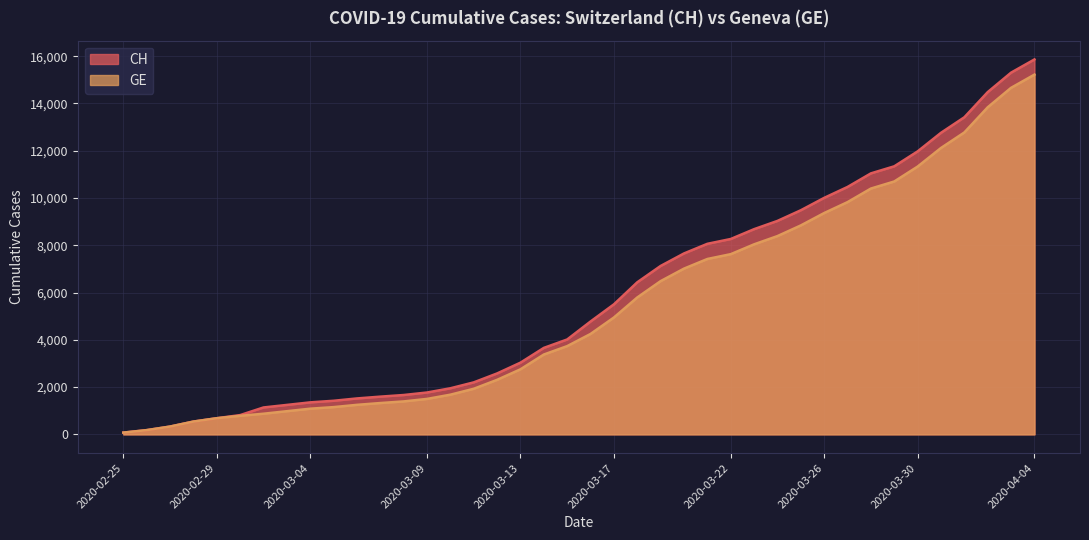

How many series are shown in this chart?

2